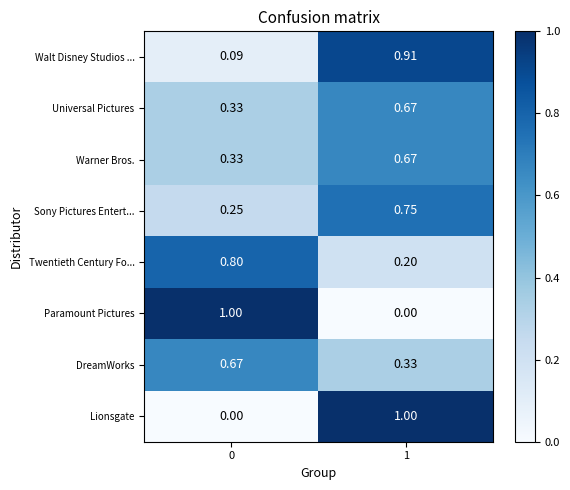

Is the value of Paramount Pictures at 0 greater than the value of Twentieth Century Fo... at 0?

Yes